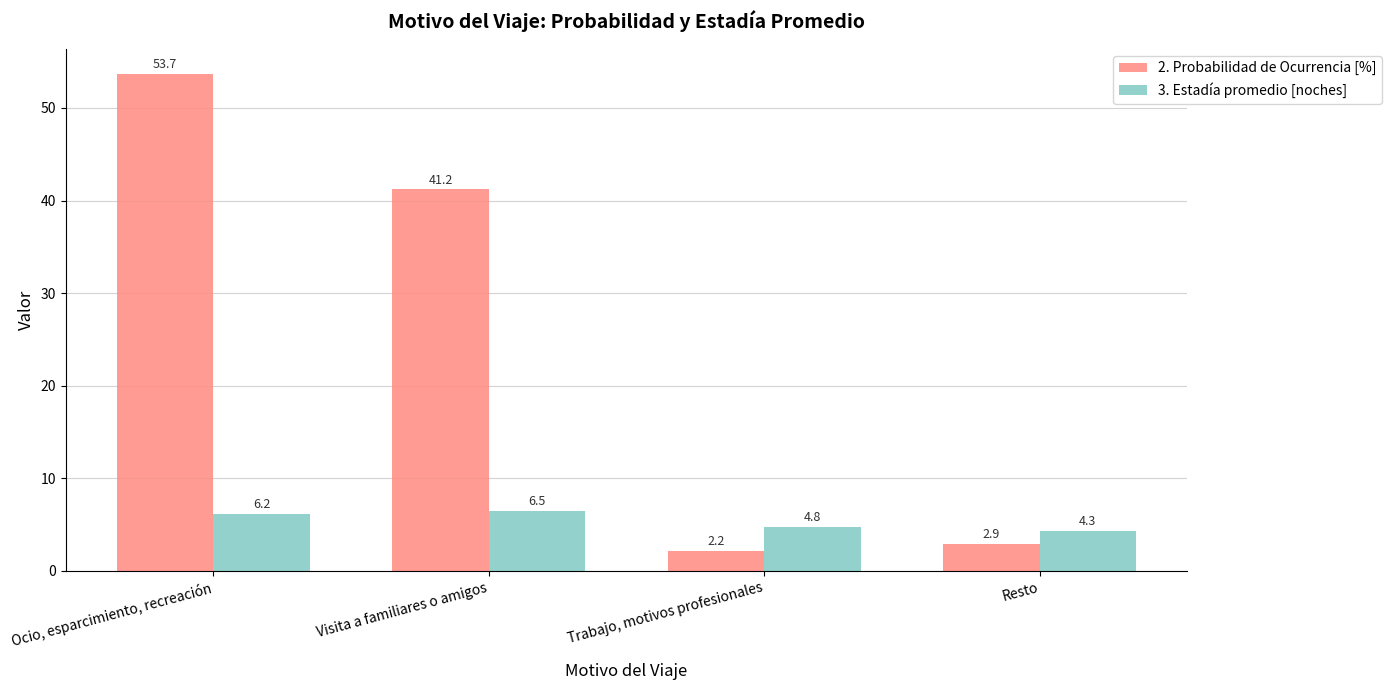

What is the sum of all 2. Probabilidad de Ocurrencia [%] values?

100.0